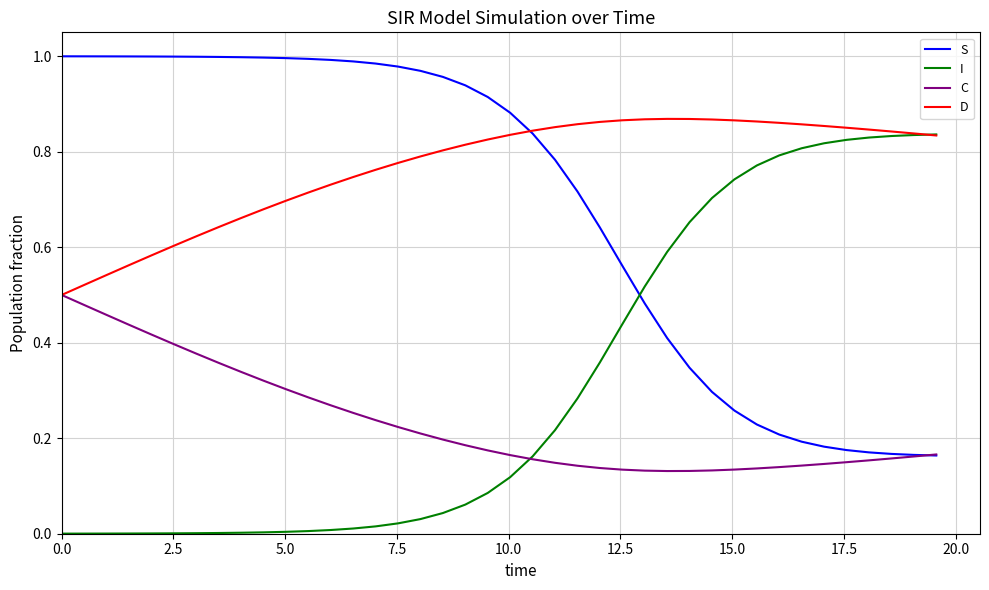

Rank the series by their maximum value, from highest to lowest.

S, D, I, C